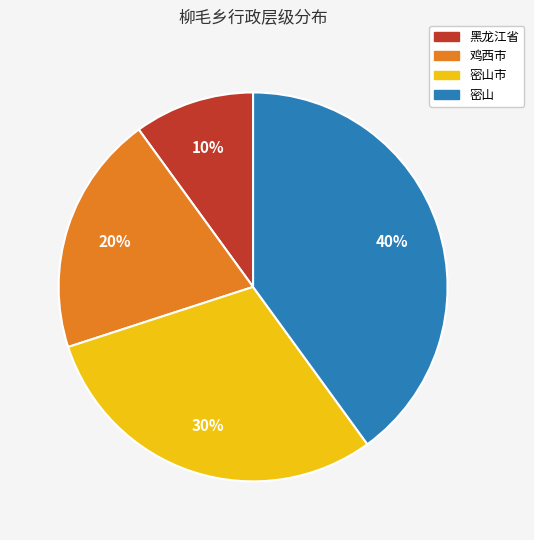

To the nearest percent, what percentage of the pie is 鸡西市?

20%